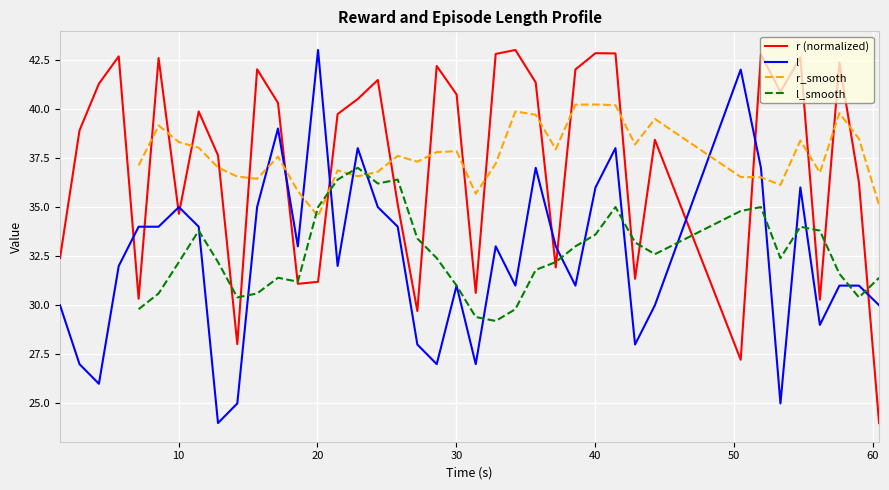

True or false: l and r (normalized) intersect in this chart.

True